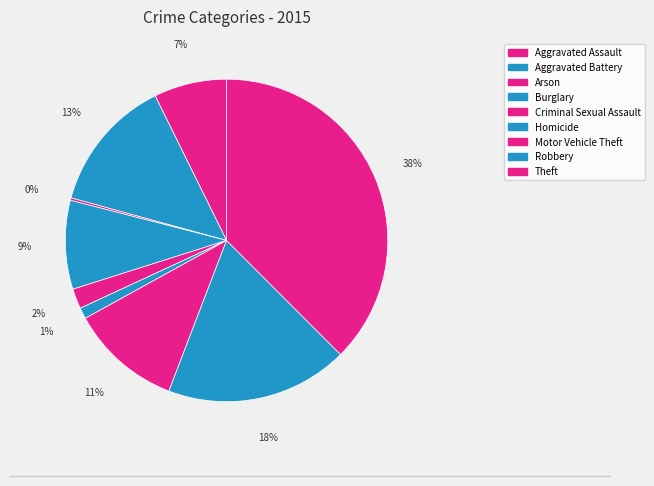

How much of the chart is everything except Robbery?

81.7%